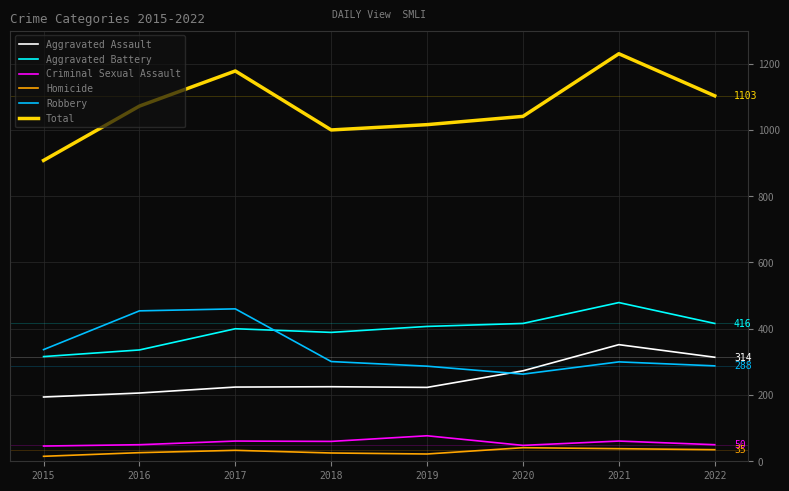

Does the chart display data point markers on the line(s)?

No